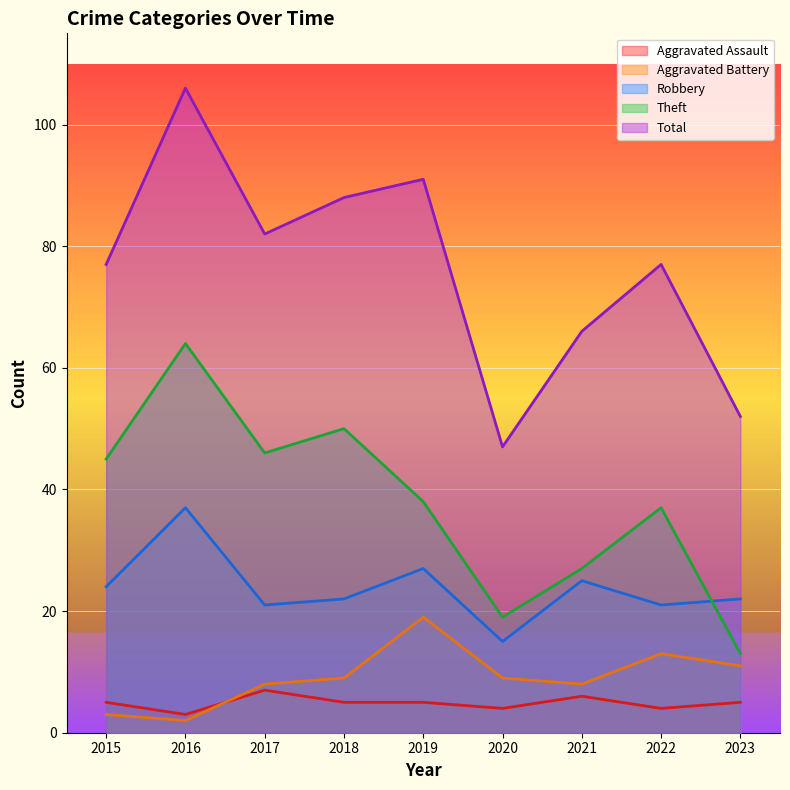

The value of Theft at 2020 is 13. True or false?

False